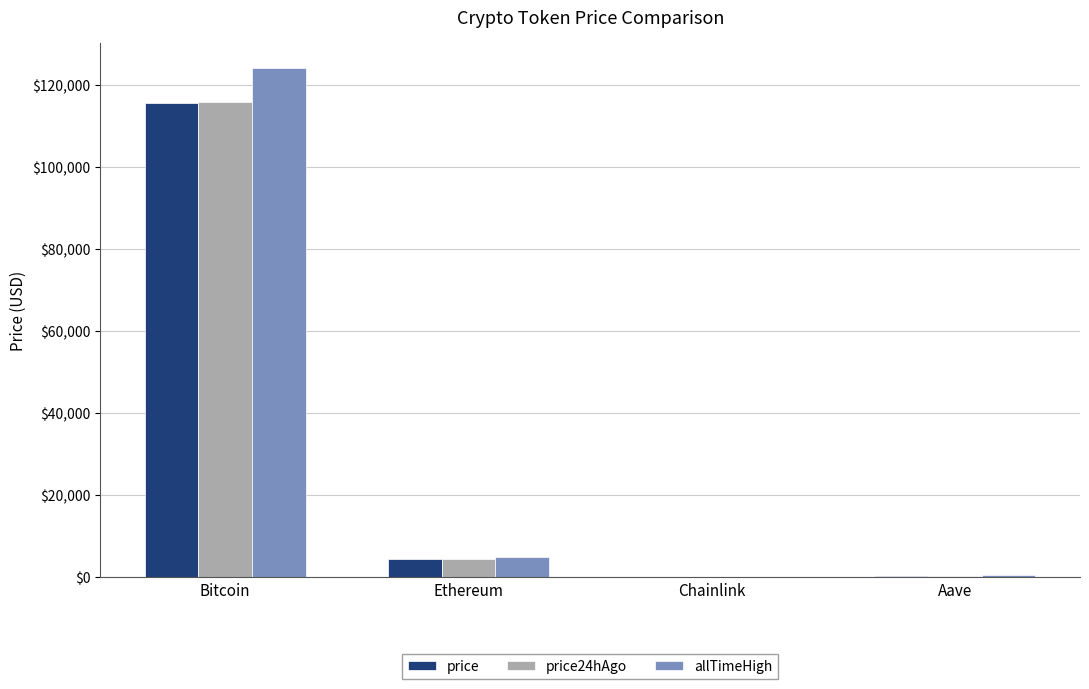

Is the value of price24hAgo at Chainlink greater than the value of allTimeHigh at Bitcoin?

No